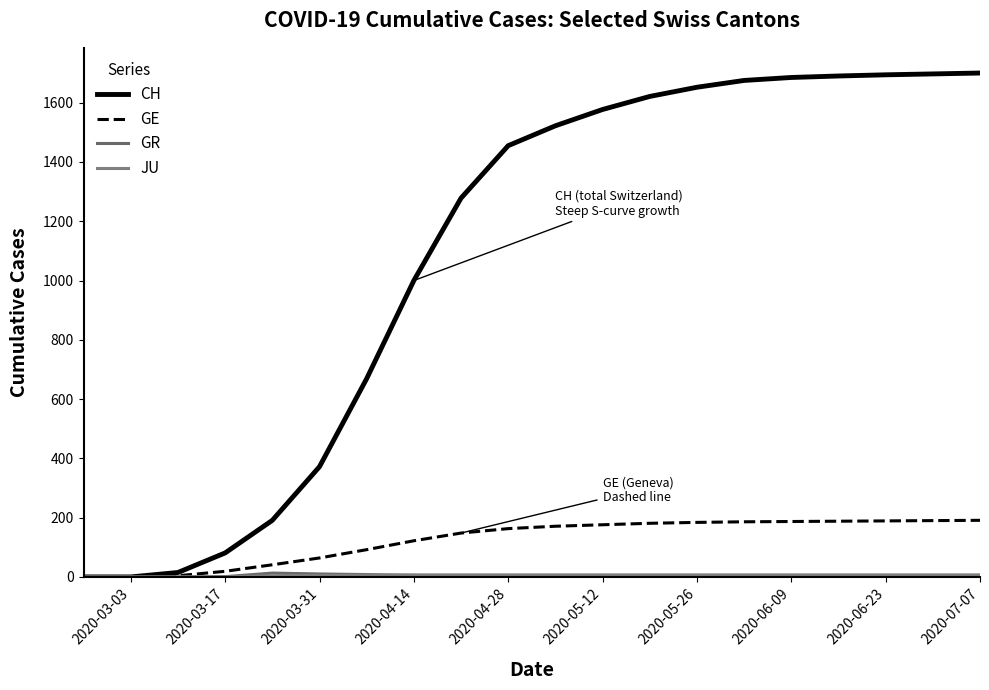

Does the chart have visible grid lines?

No